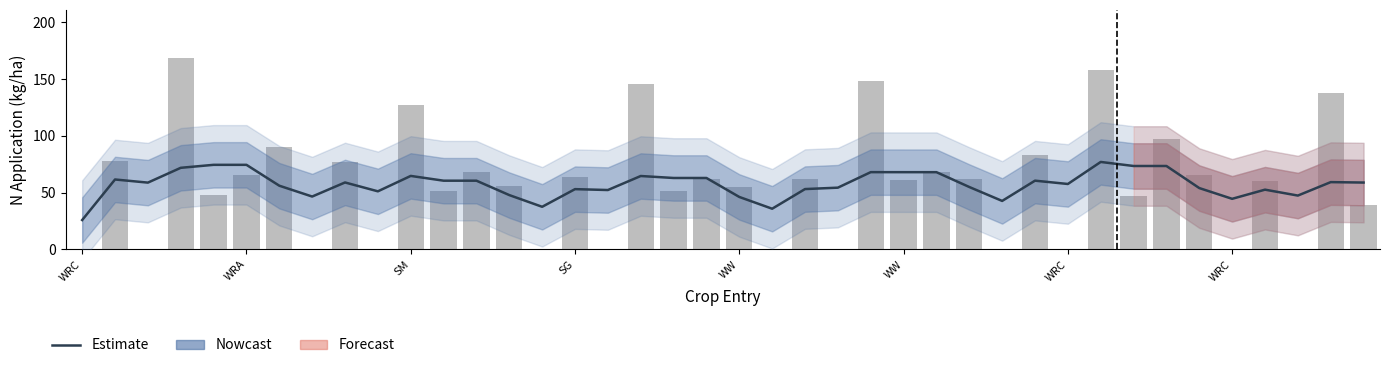

Reading left to right, what are all the values shown in this chart?

Estimate: 25.8	61.5	58.7	71.8	74.4	74.4	56.0	46.5	58.9	51.1	64.6	60.4	60.4	47.8	37.5	53.0	52.2	64.6	62.8	62.8	46.1	35.8	53.1	54.3	68.0	67.9	67.9	54.9	42.6	60.5	57.5	76.9	73.4	73.4	53.9	44.5	52.5	47.3	59.2	58.8
N Application: 0.0	77.4	0.0	168.6	47.7	65.2	90.5	0.0	76.7	0.0	127.2	51.5	67.8	55.7	0.0	63.8	0.0	145.5	51.8	61.7	55.1	0.0	62.0	0.0	148.2	61.3	68.3	61.9	0.0	82.9	0.0	157.5	47.3	97.0	65.1	0.0	60.3	0.0	137.3	39.1